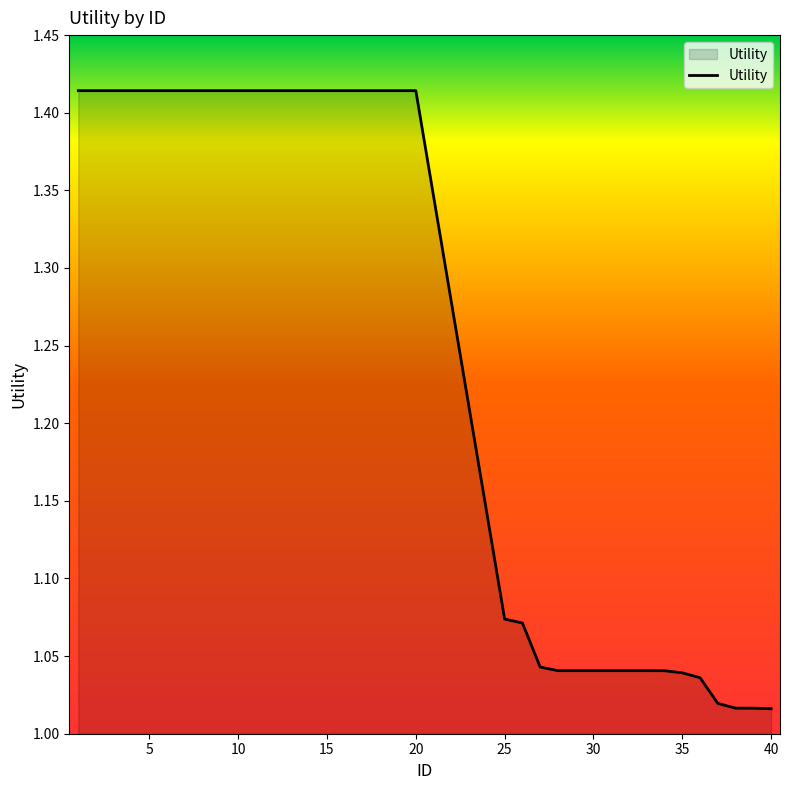

Does the chart display data point markers on the line(s)?

No